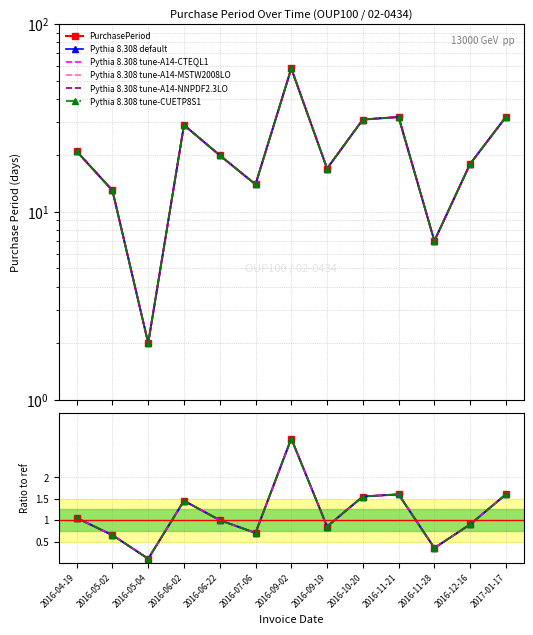

What is the label of the 8th point from the left?

2016-09-19